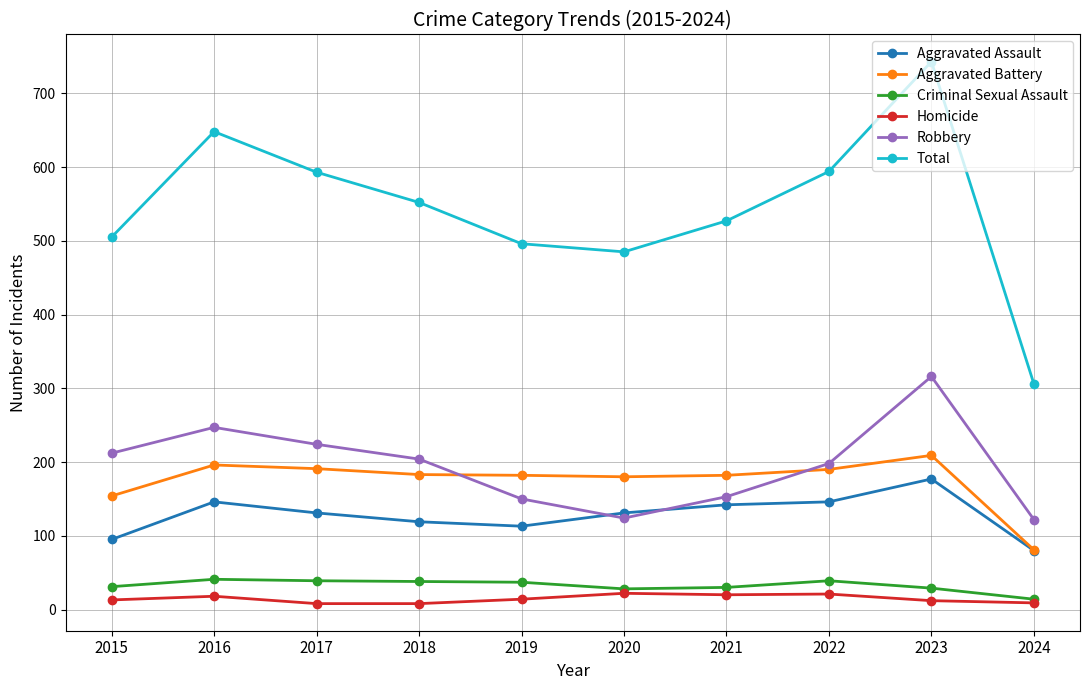

Read the Aggravated Battery value at 2015.

154